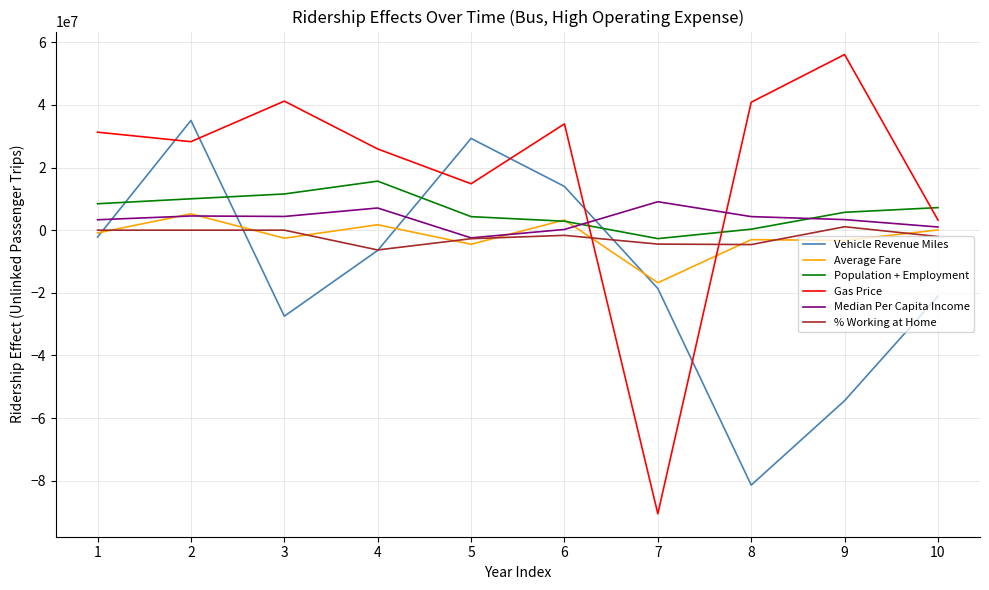

How many times do Gas Price and Average Fare cross each other?

2